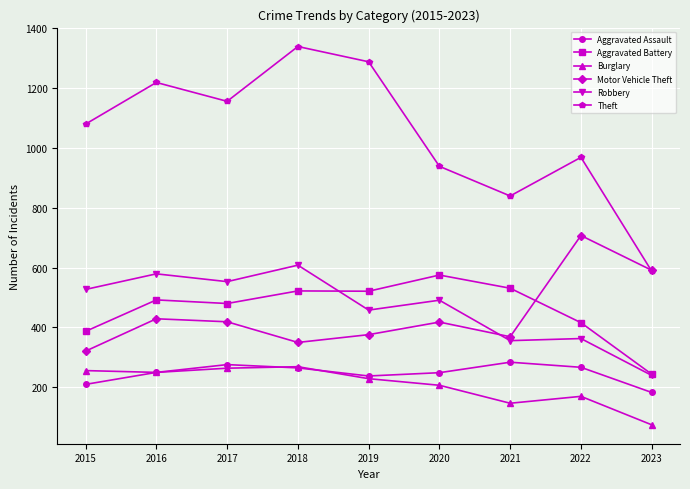

True or false: Aggravated Battery has more than 1 points higher than both neighbors.

True